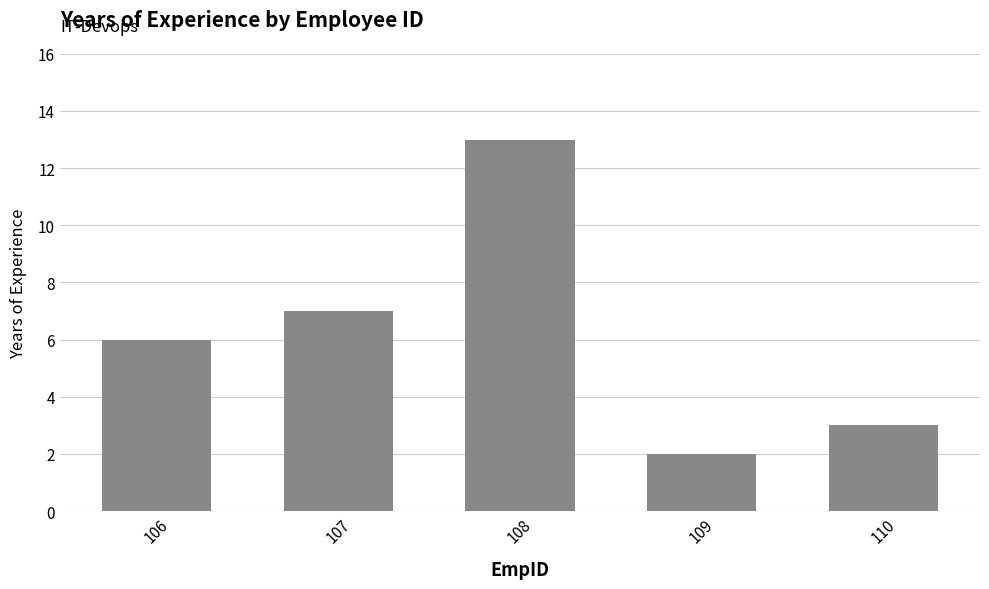

At which category does the chart reach its peak across all series?

108